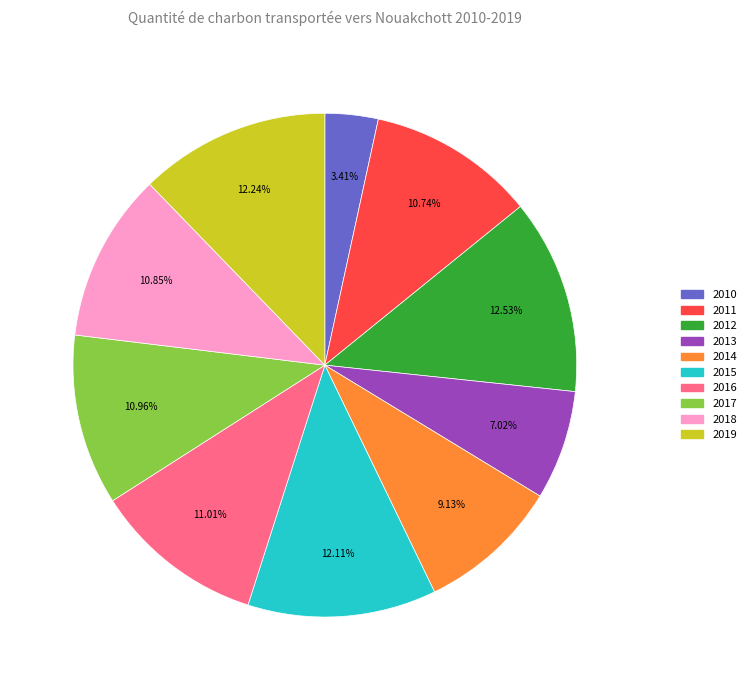

Approximately how many times larger is the value at 2019 compared to 2011?

1.1